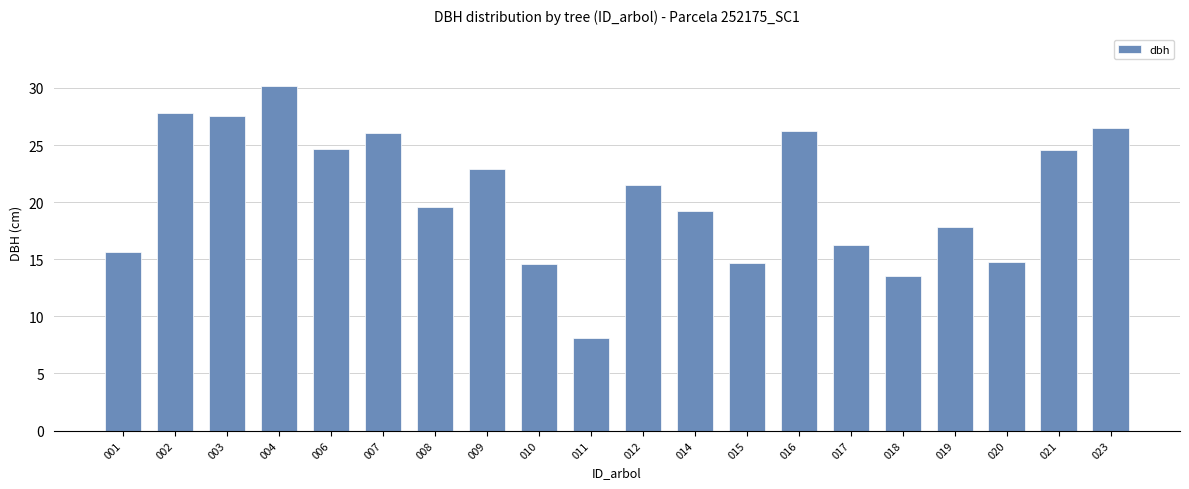

True or false: the data shows 26.7 at 019.

False